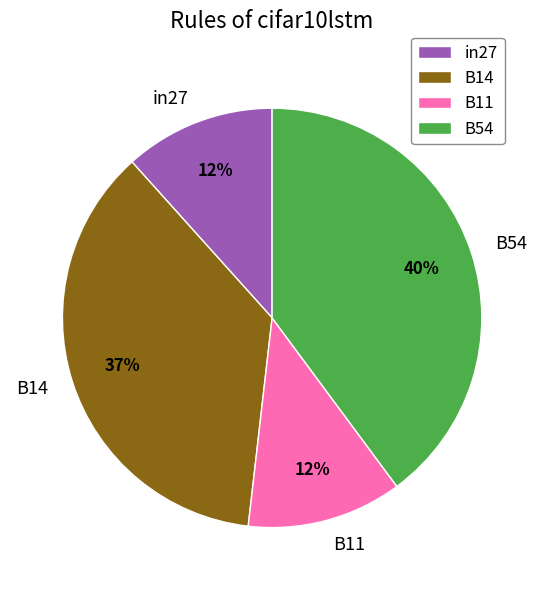

To the nearest percent, what is the difference between the largest and smallest slice percentages?

28%